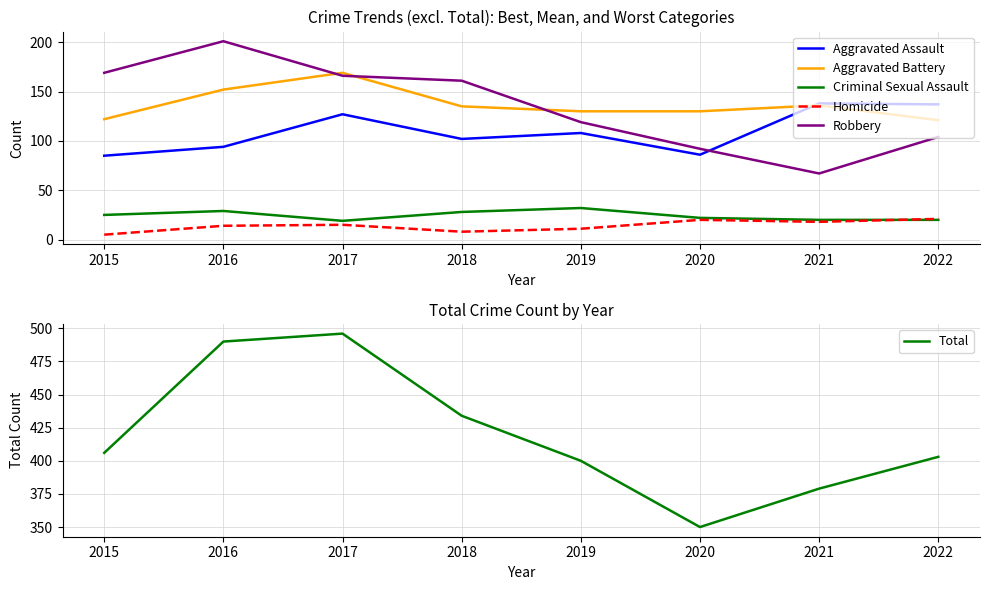

The Robbery series shows 67 at 2021. True or false?

True